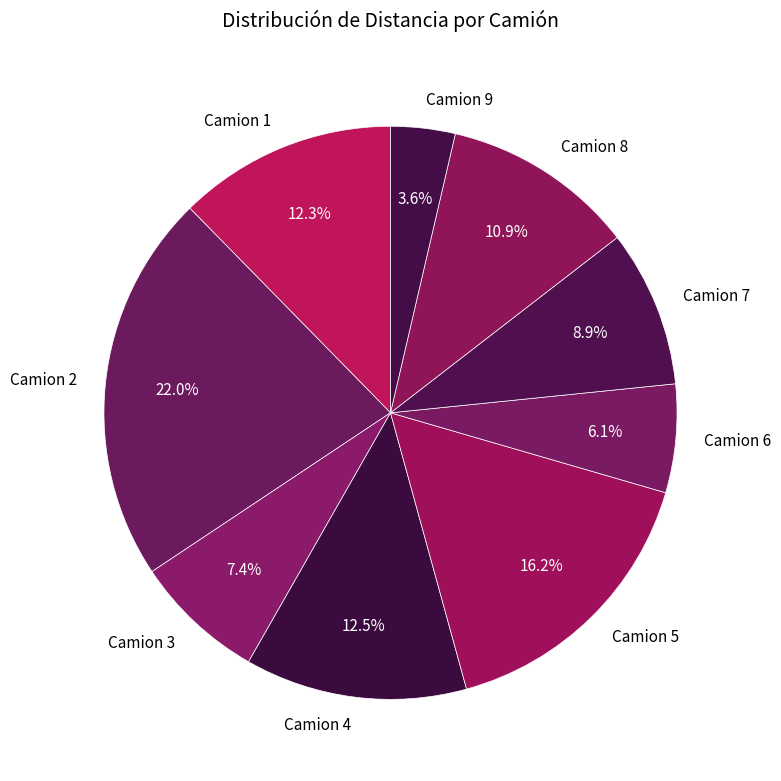

What is the largest slice in the pie chart?

Camion 2